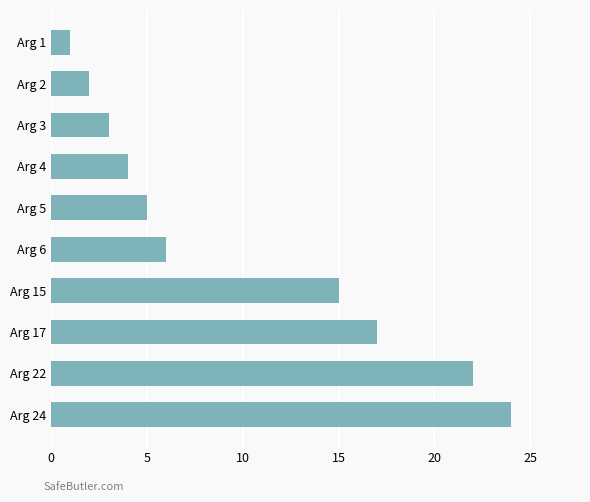

Rank the categories by value from lowest to highest.

Arg 1, Arg 2, Arg 3, Arg 4, Arg 5, Arg 6, Arg 15, Arg 17, Arg 22, Arg 24